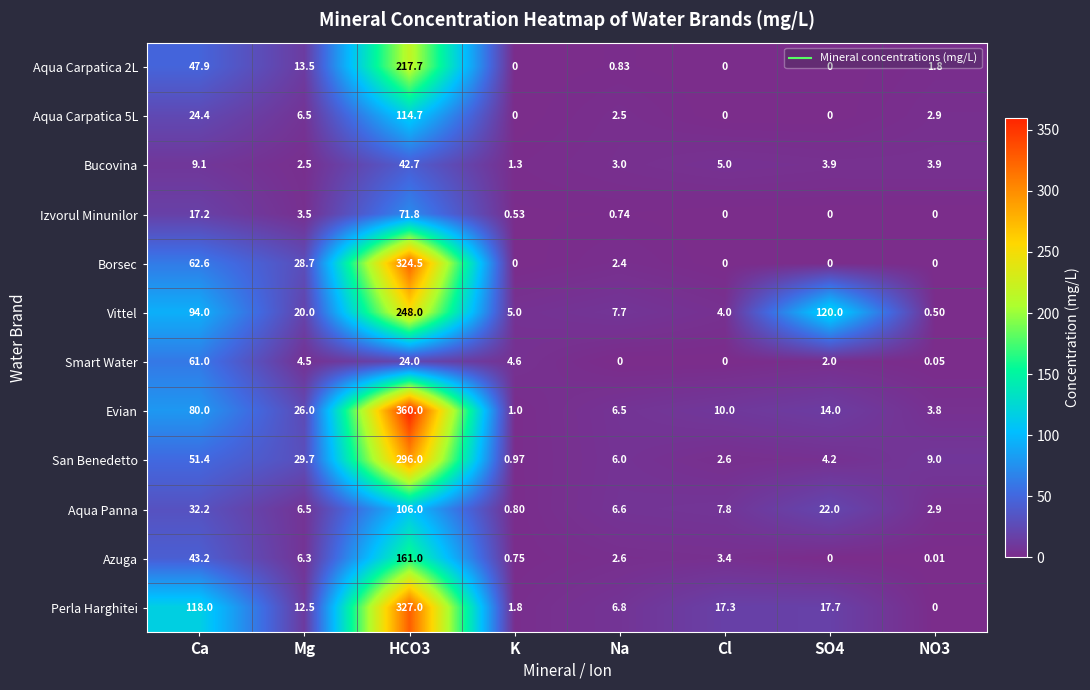

How many series are shown in this chart?

12